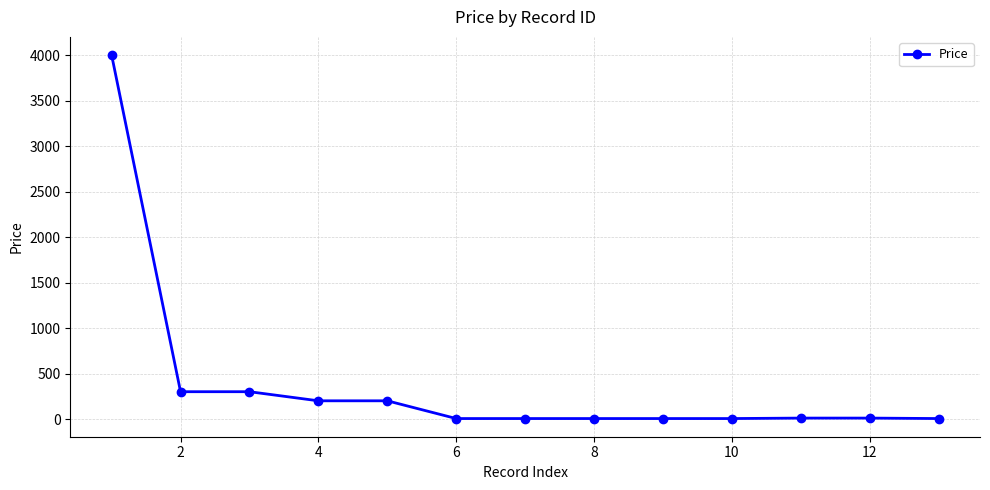

What is the greatest value displayed?

4000